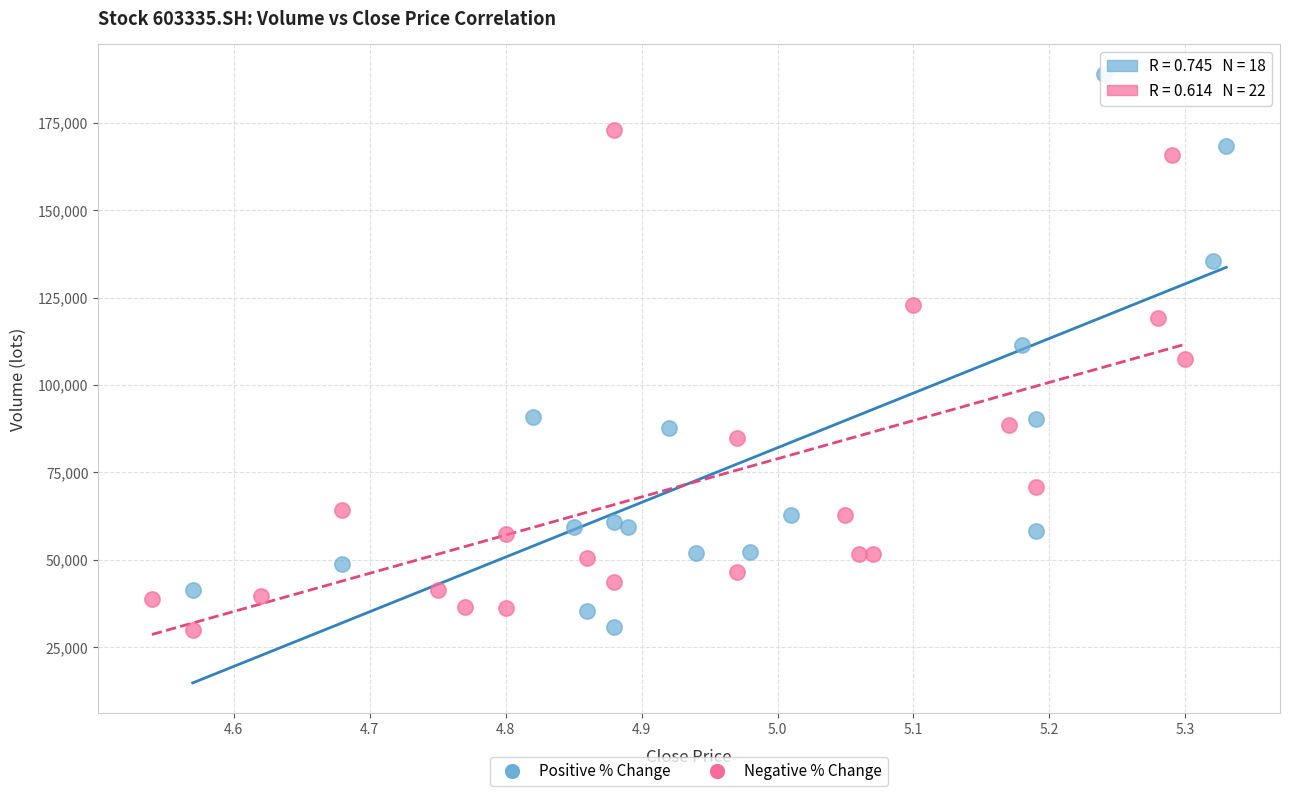

Which series reaches the maximum Y coordinate?

Positive % Change